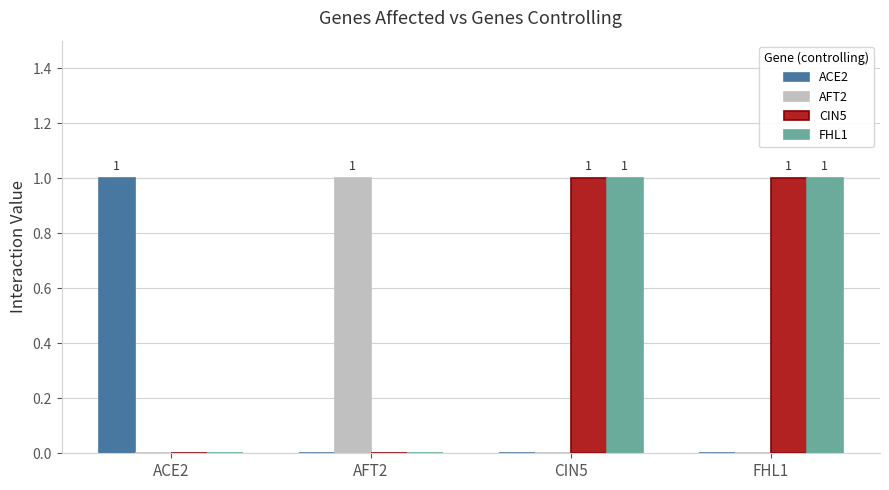

The CIN5 series shows 1 at FHL1. True or false?

True